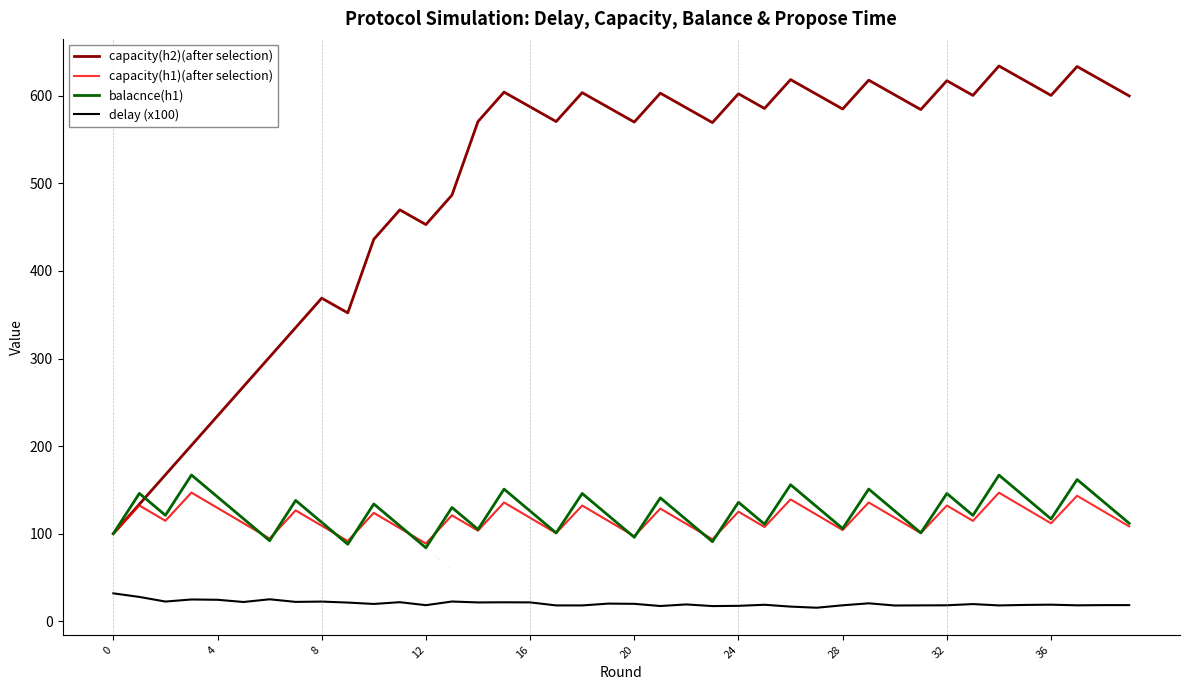

Which series has the largest total across all categories?

capacity(h2)(after selection)